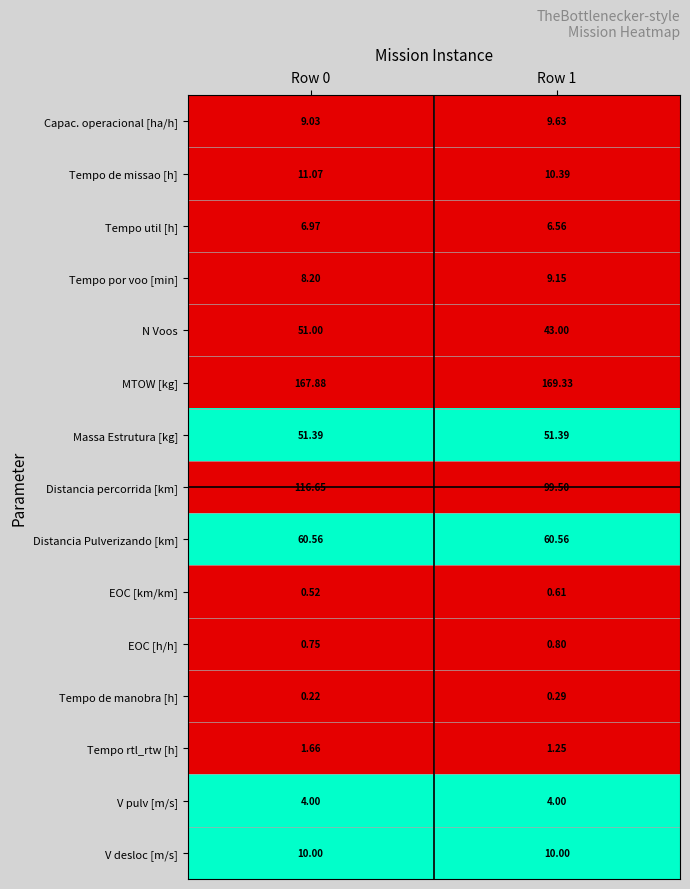

How many data points does each series have?

2